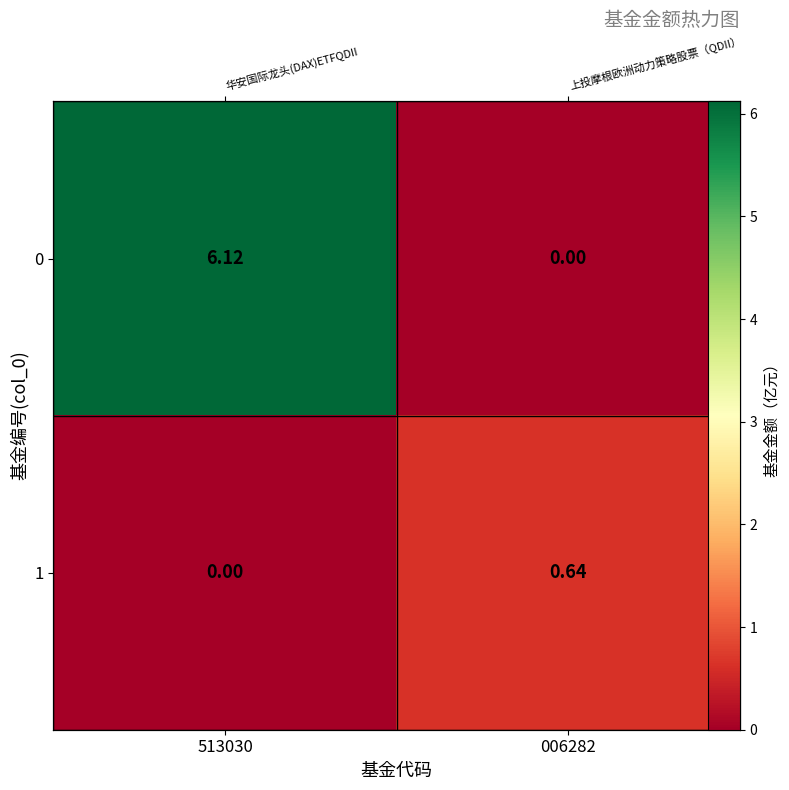

Which category has the highest value in the 1 series?

006282